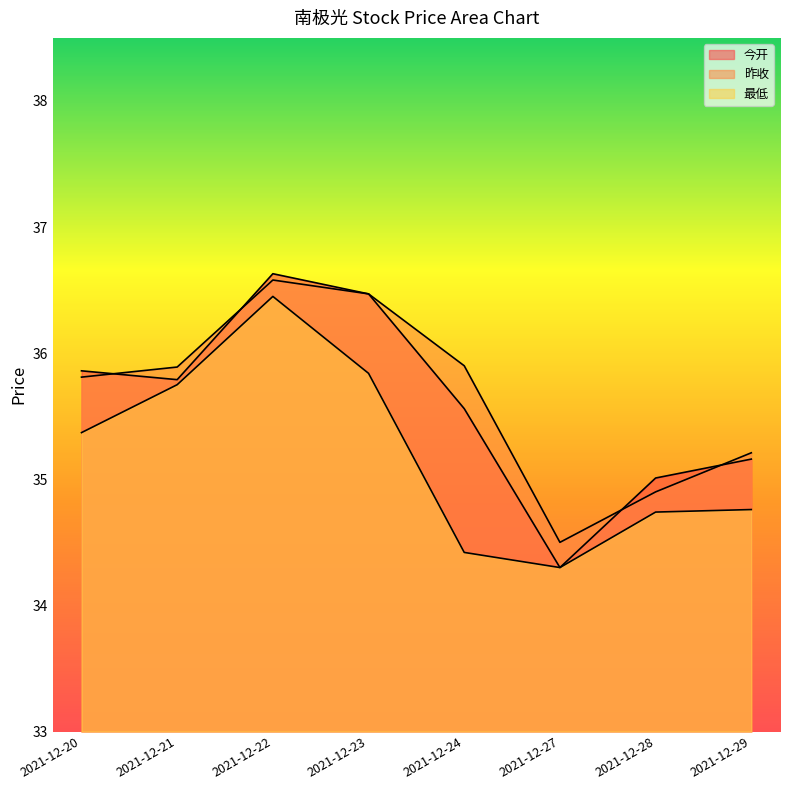

Which series changed the most between 2021-12-22 and 2021-12-23?

最低